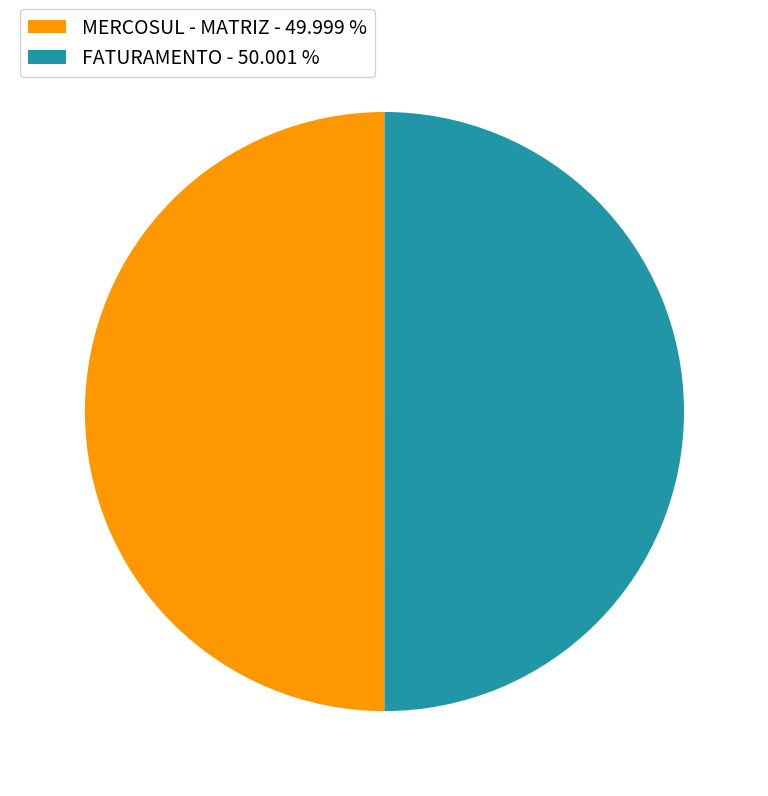

Do MERCOSUL - MATRIZ and FATURAMENTO together represent more than half of the pie?

Yes